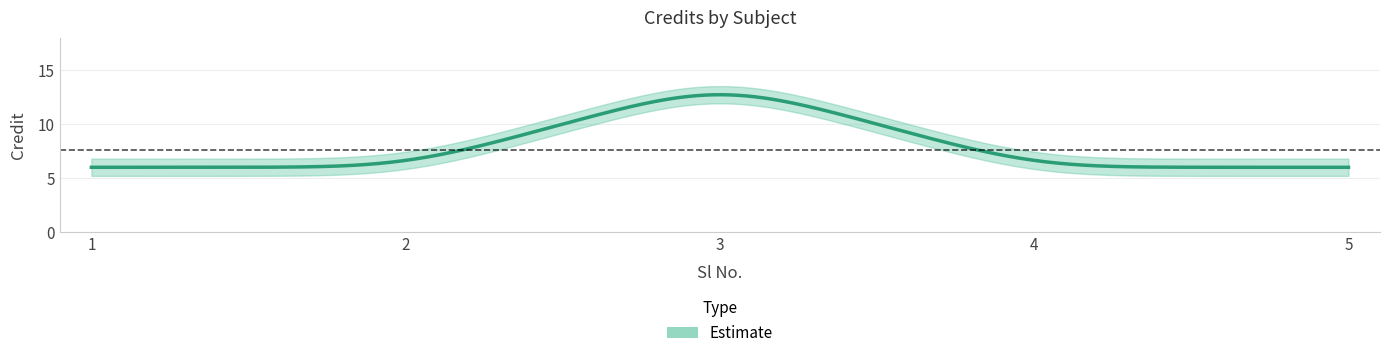

What is the sum of all values?

38